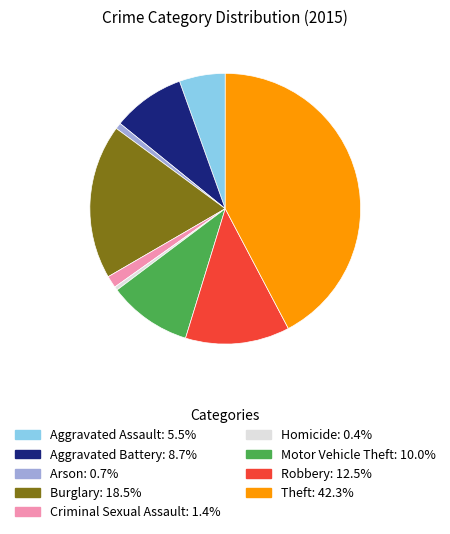

Is it true that Criminal Sexual Assault is 11% of the pie?

False